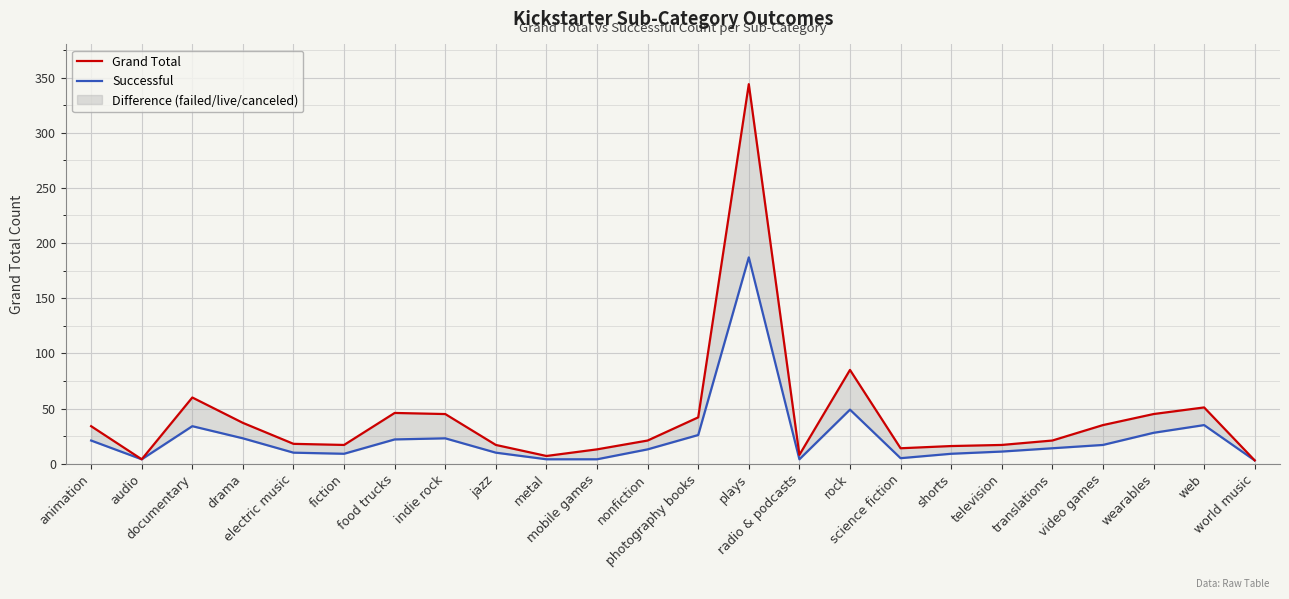

How many data points in Grand Total are less than 21?

11